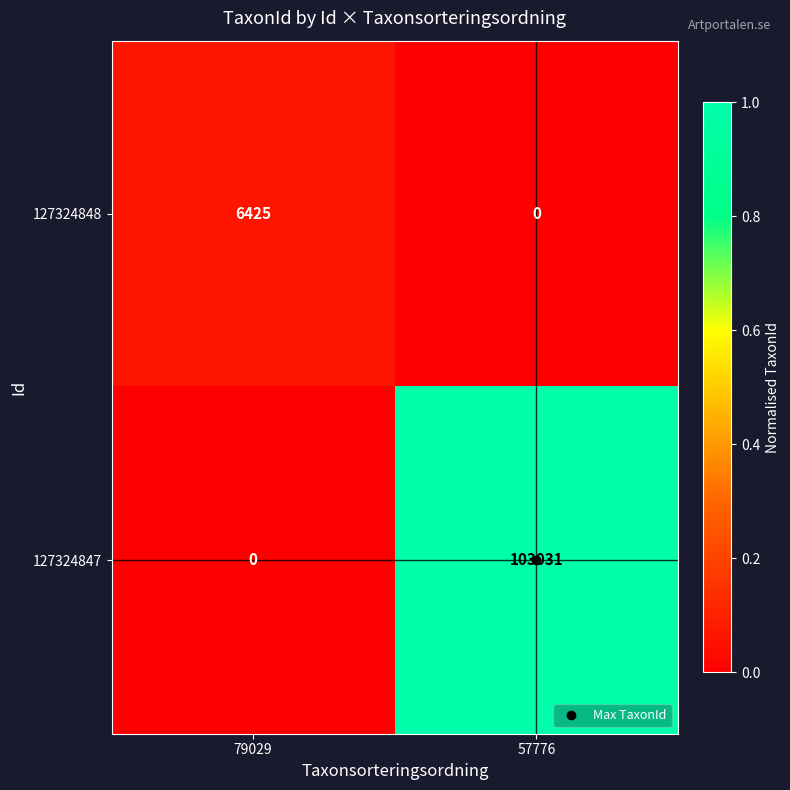

Is the value of 127324848 at 57776 greater than the value of 127324847 at 57776?

No